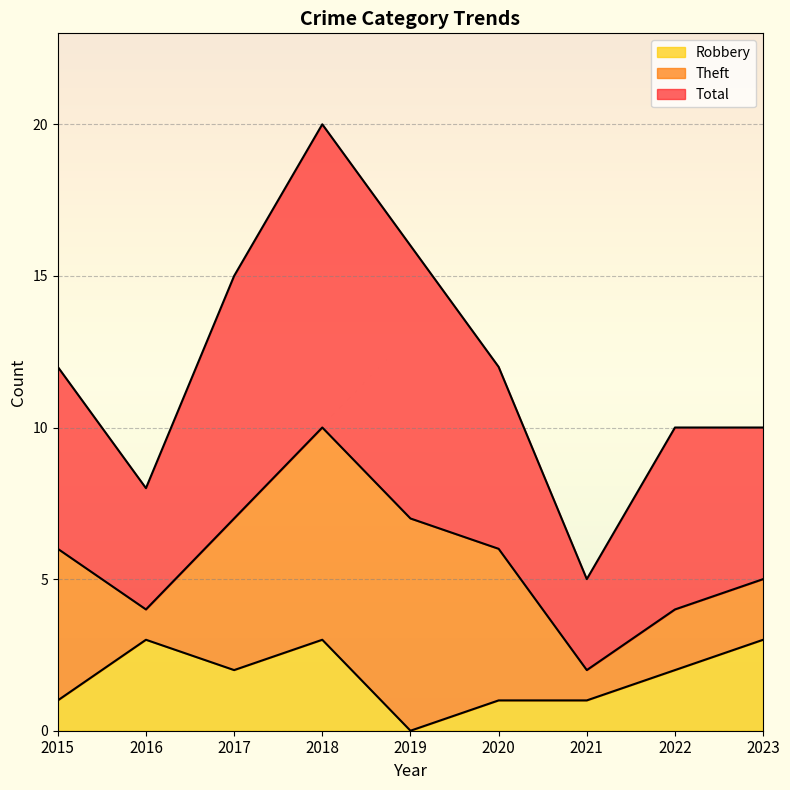

Which series changed the most between 2019 and 2023?

Total